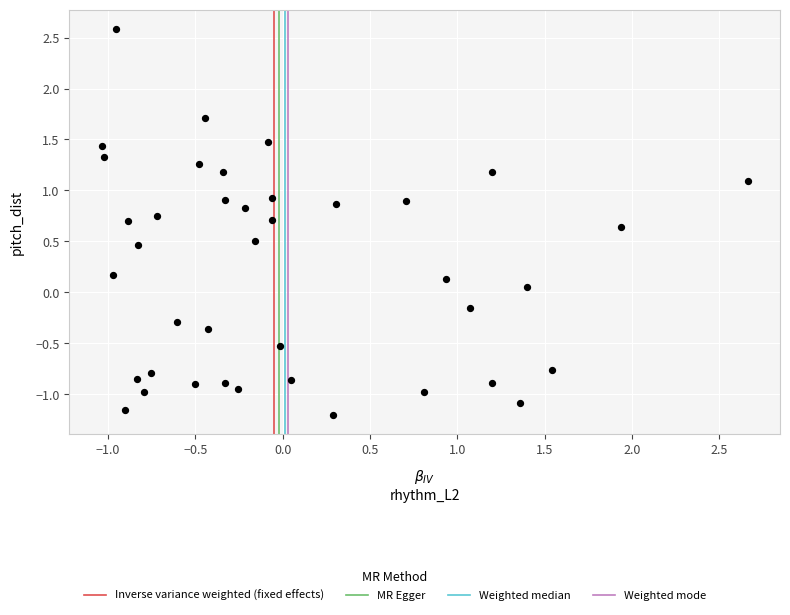

What is the range of Y values (max minus min)?

3.8